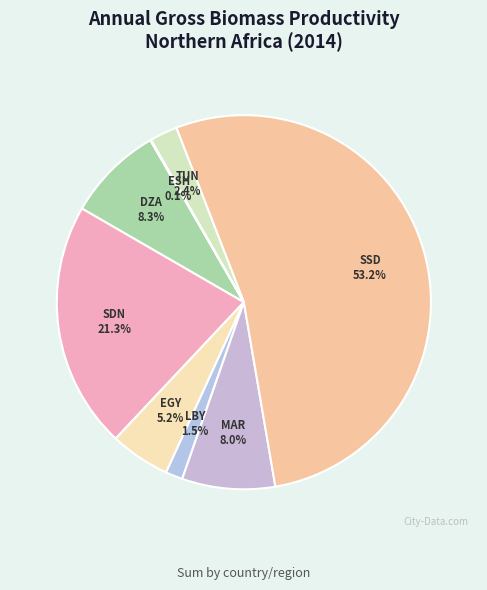

Which category has the biggest portion of the pie?

South Sudan